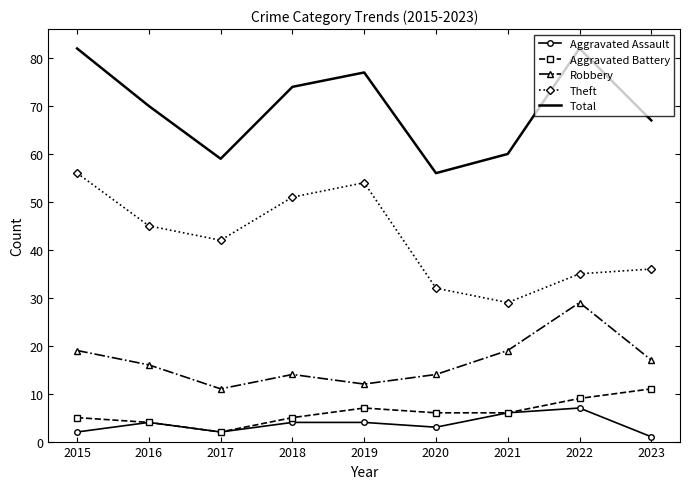

Is the value of Aggravated Assault at 2018 greater than the value of Total at 2016?

No